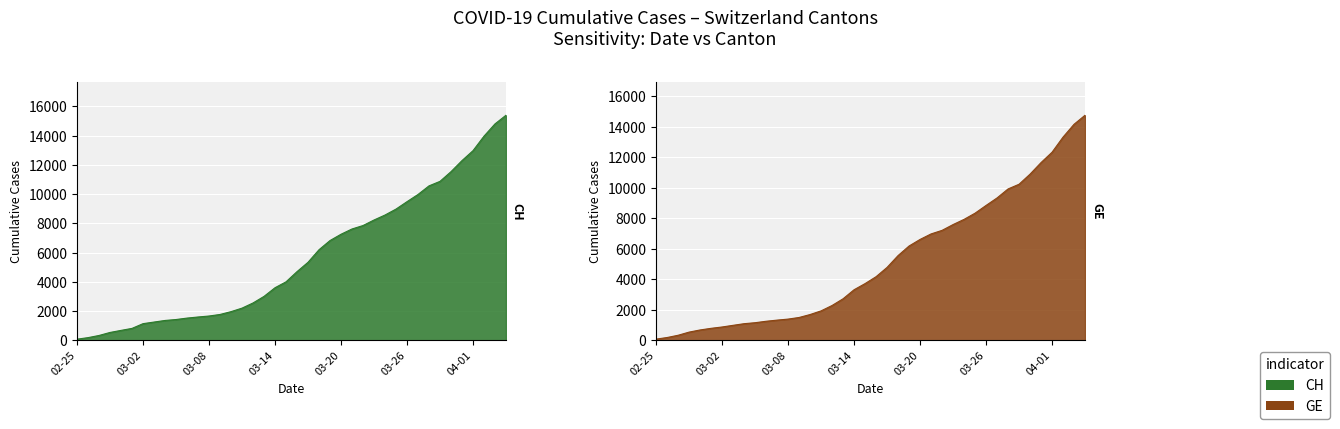

The value of CH at 2020-02-29 is 673. True or false?

True